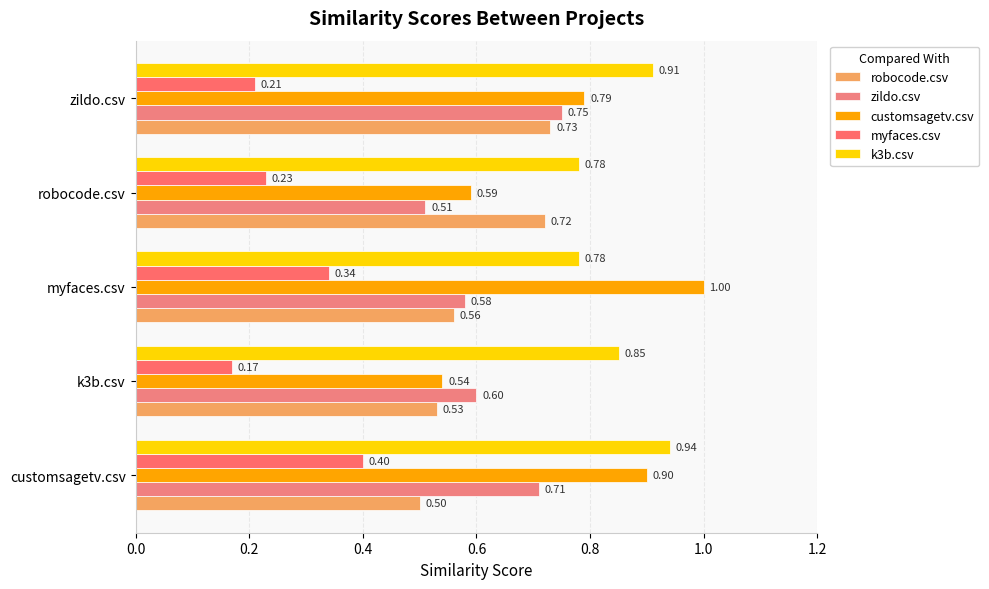

Count the robocode.csv values in the range 0 to 1.

5